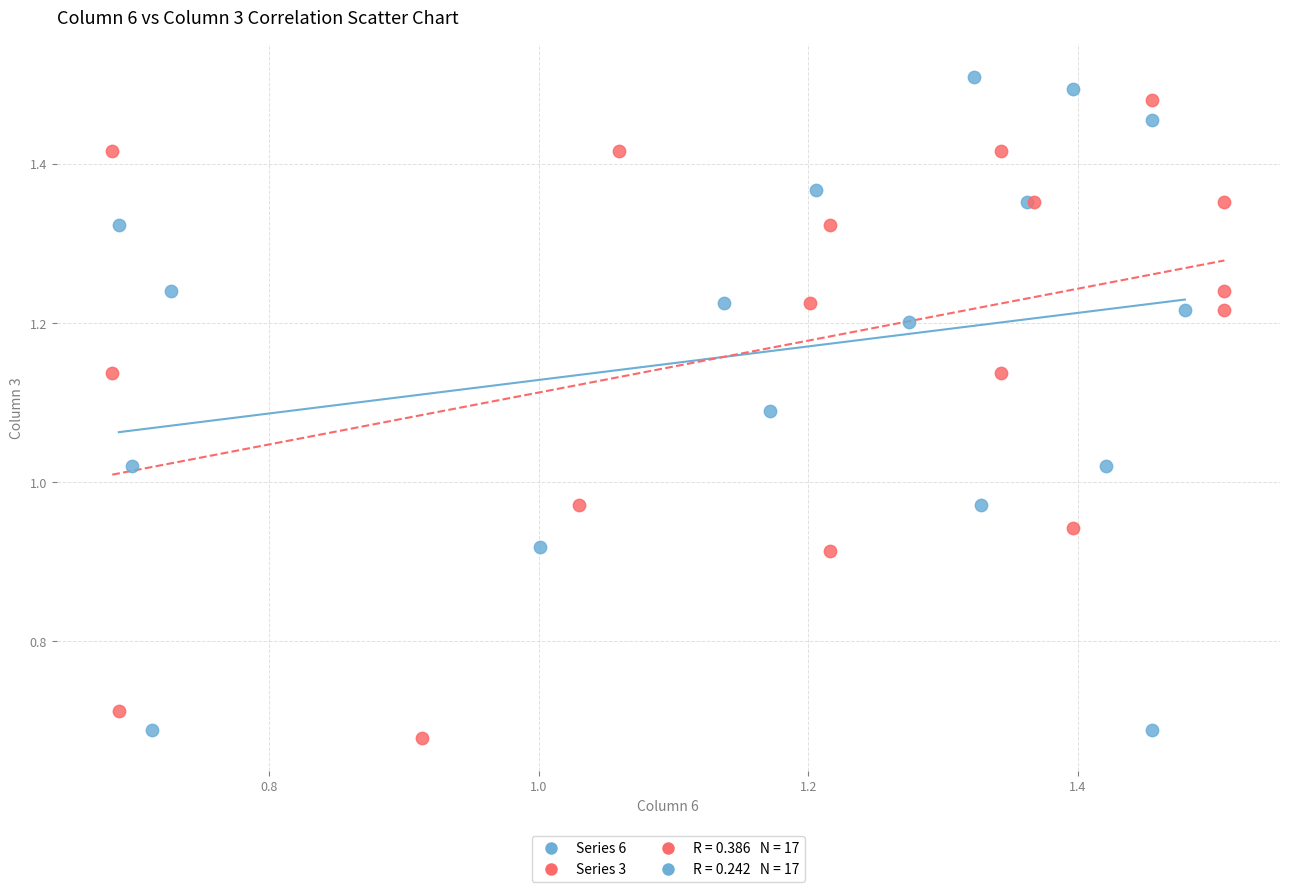

Which series has the widest spread of Y values?

Series 6